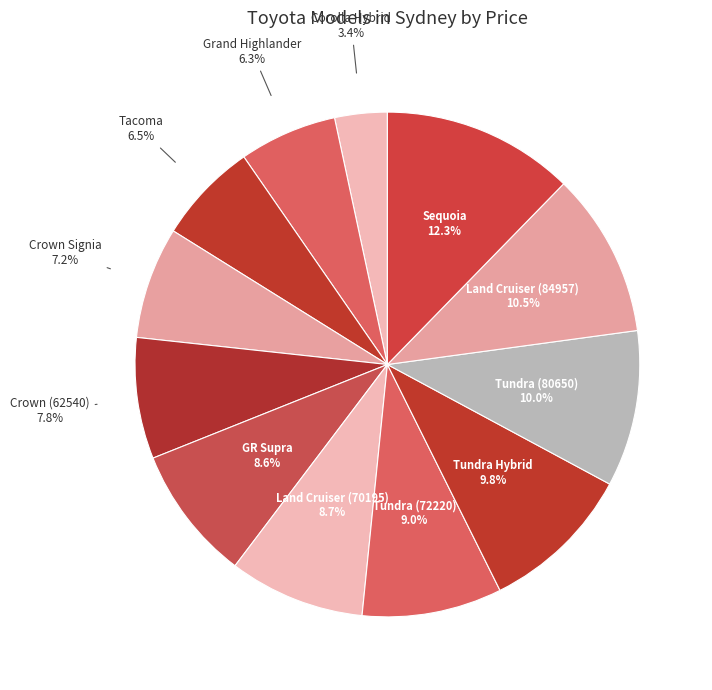

To the nearest percent, what is the difference between the largest and smallest slice percentages?

9%